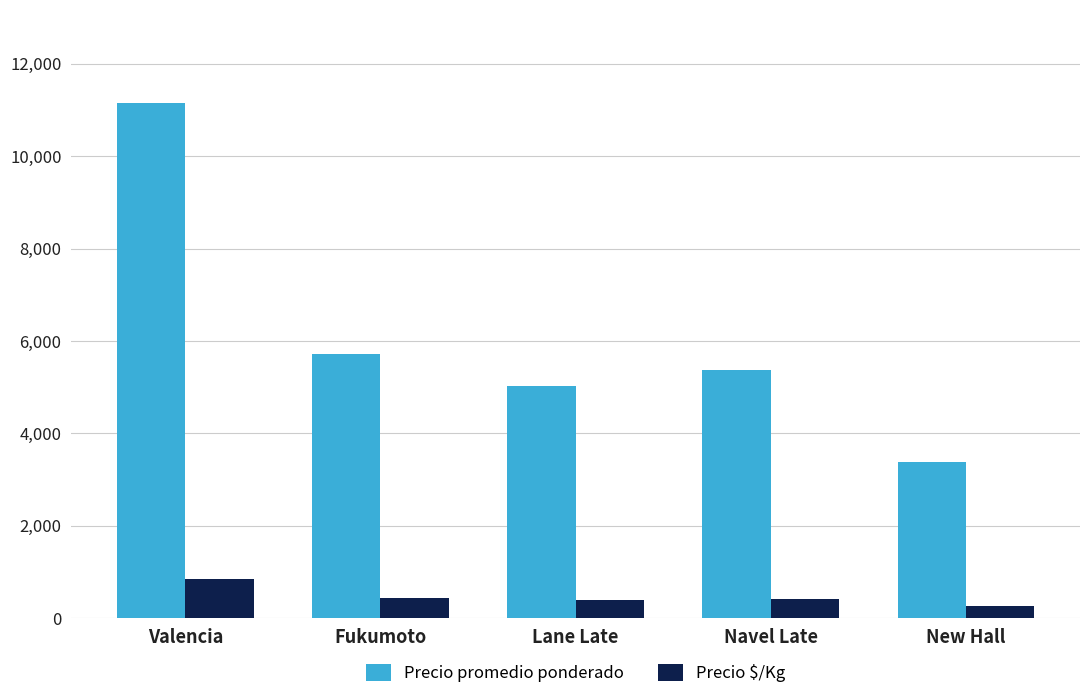

Is the value of Precio $/Kg at Navel Late greater than the value of Precio promedio ponderado at New Hall?

No